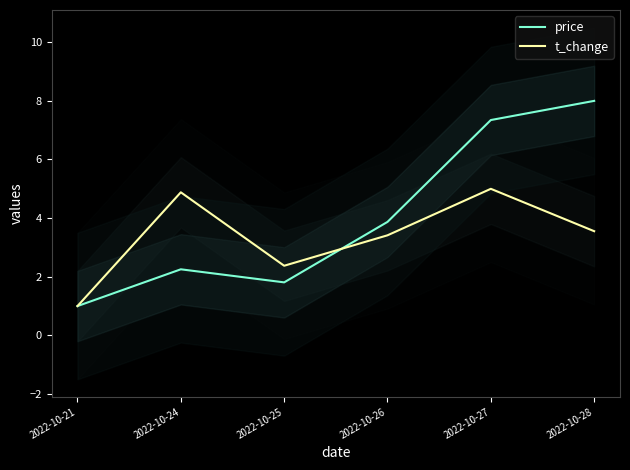

Is the value of t_change at 2022-10-27 greater than the value of price at 2022-10-27?

No